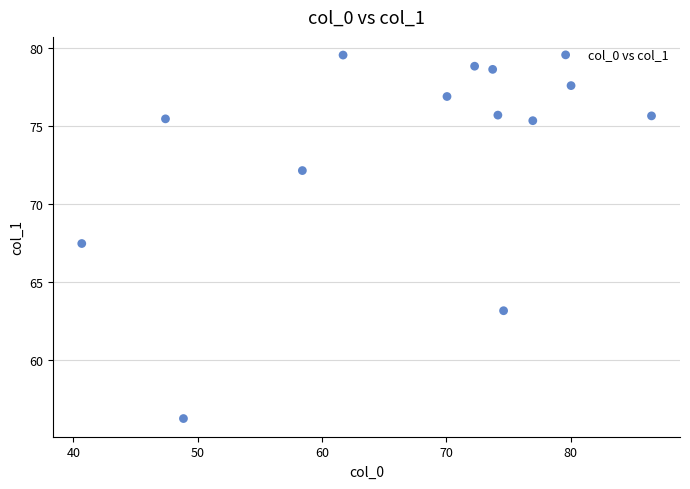

What is the range of X values (max minus min)?

45.8